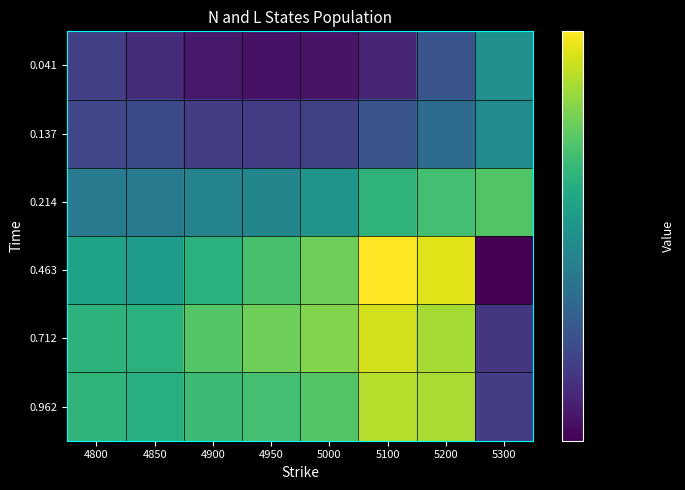

Reading left to right, what are all the values shown in this chart?

0.041: 4800=0.2	4850=0.2	4900=0.2	4950=0.2	5000=0.2	5100=0.2	5200=0.2	5300=0.3
0.137: 4800=0.2	4850=0.2	4900=0.2	4950=0.2	5000=0.2	5100=0.2	5200=0.2	5300=0.3
0.214: 4800=0.3	4850=0.3	4900=0.3	4950=0.3	5000=0.3	5100=0.3	5200=0.3	5300=0.3
0.463: 4800=0.3	4850=0.3	4900=0.3	4950=0.3	5000=0.3	5100=0.3	5200=0.3	5300=0.2
0.712: 4800=0.3	4850=0.3	4900=0.3	4950=0.3	5000=0.3	5100=0.3	5200=0.3	5300=0.2
0.962: 4800=0.3	4850=0.3	4900=0.3	4950=0.3	5000=0.3	5100=0.3	5200=0.3	5300=0.2